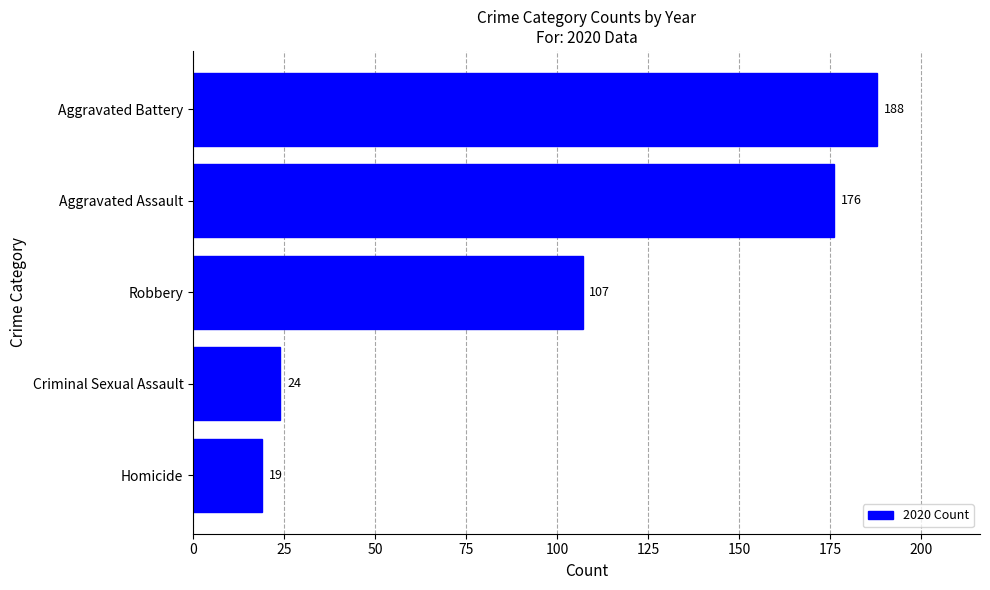

Rank the categories by value from lowest to highest.

Homicide, Criminal Sexual Assault, Robbery, Aggravated Assault, Aggravated Battery